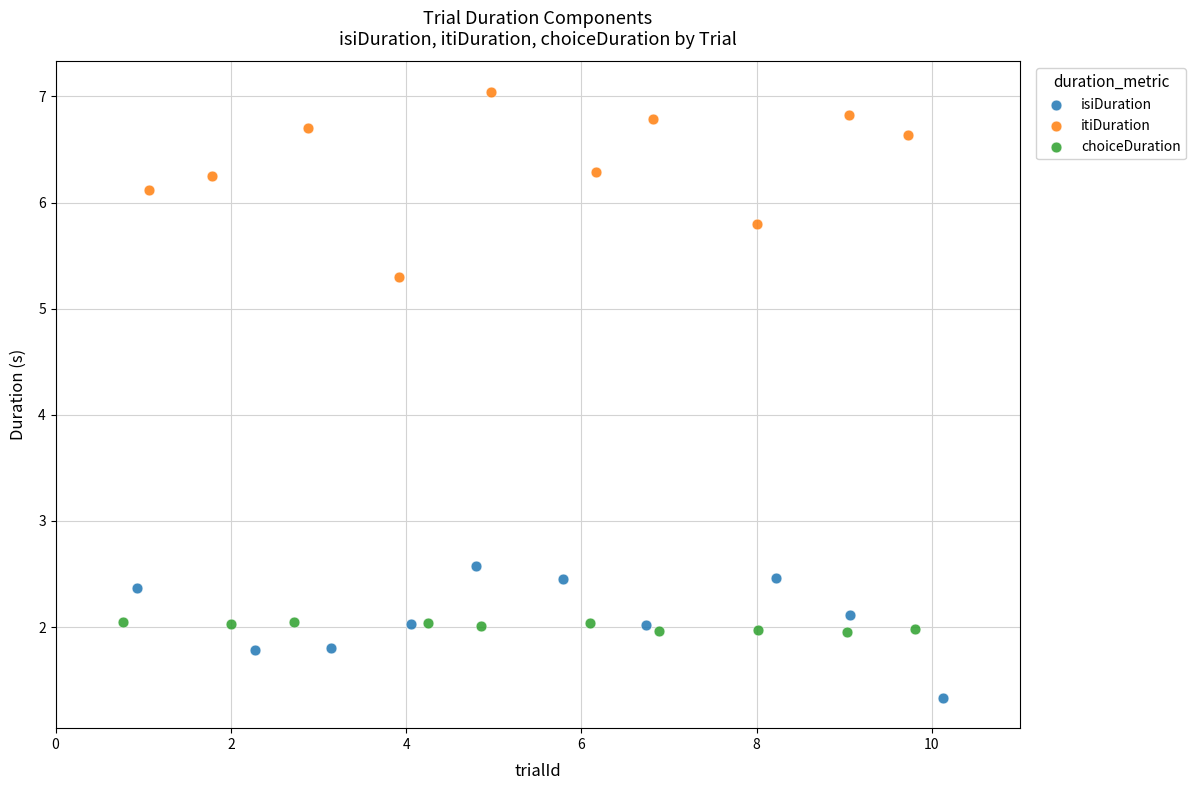

Which series has the largest Y range (max minus min)?

itiDuration